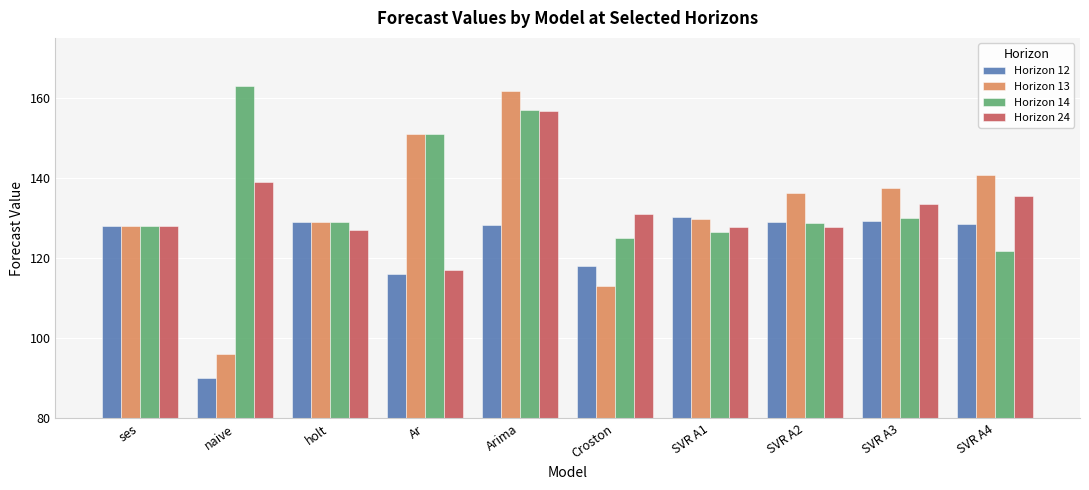

Rank the series by their maximum value, from lowest to highest.

Horizon 12, Horizon 24, Horizon 13, Horizon 14